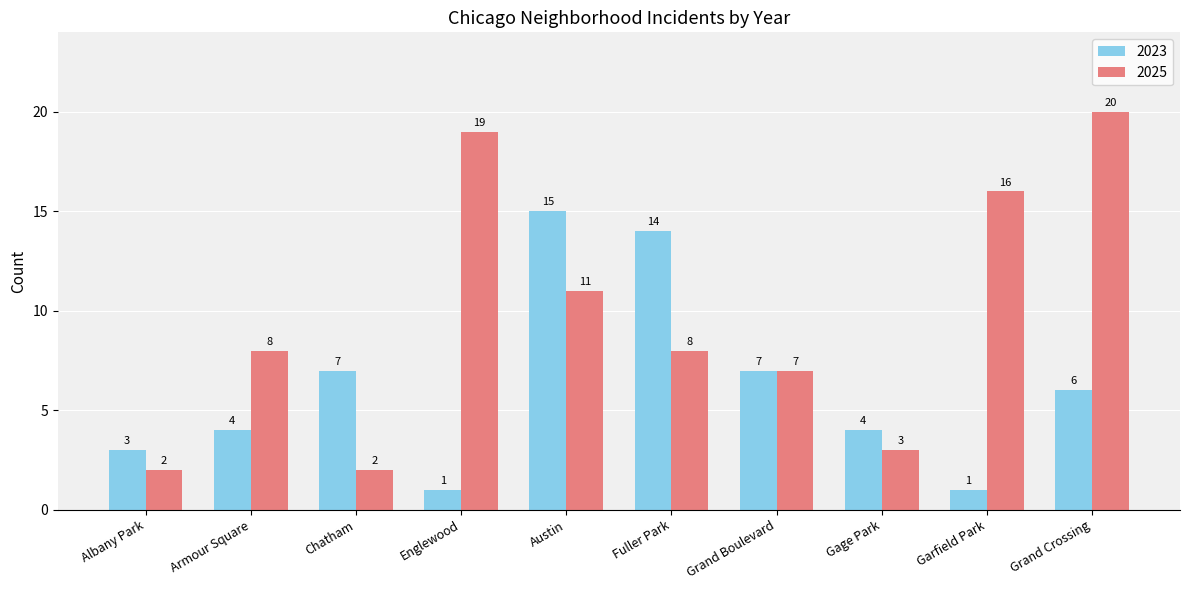

Reading left to right, extract all data points from this chart.

2023: 3	4	7	1	15	14	7	4	1	6
2025: 2	8	2	19	11	8	7	3	16	20